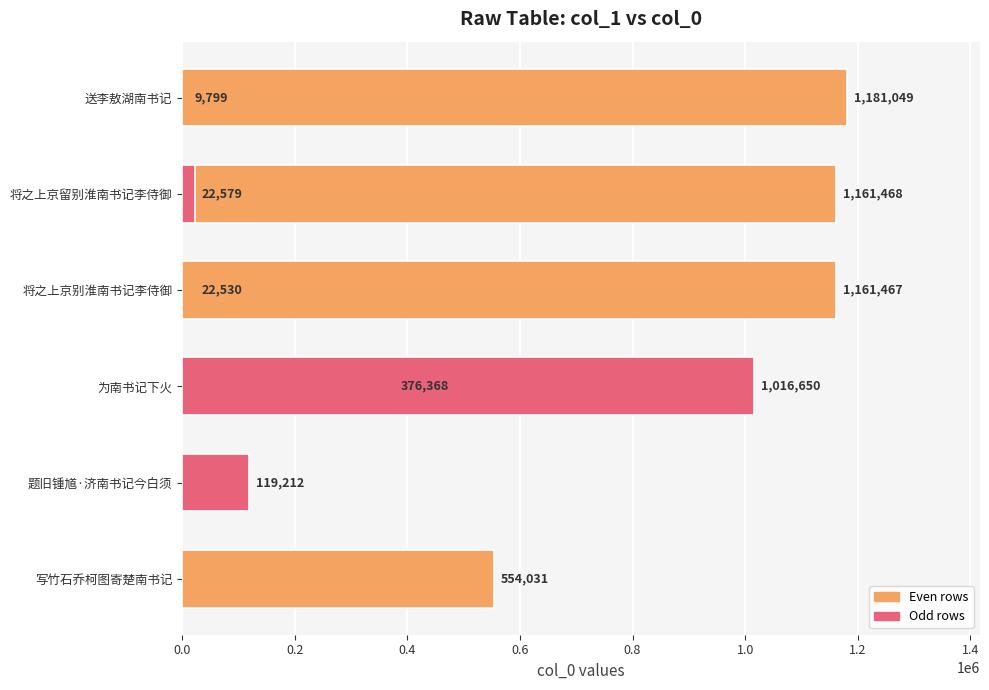

What is the difference between the values at 1.4 and 1.6?

144817